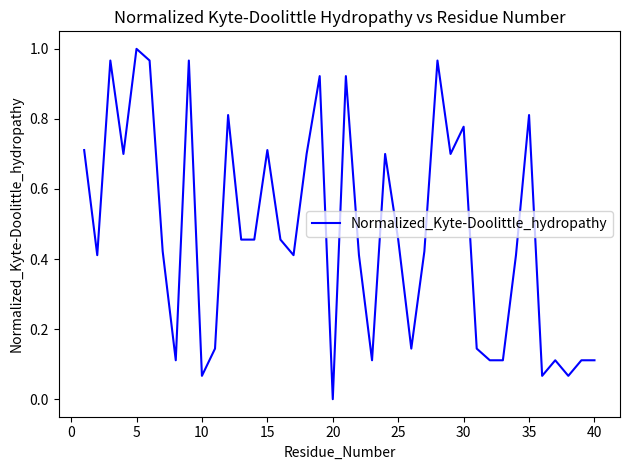

How many lines are shown in the chart?

1